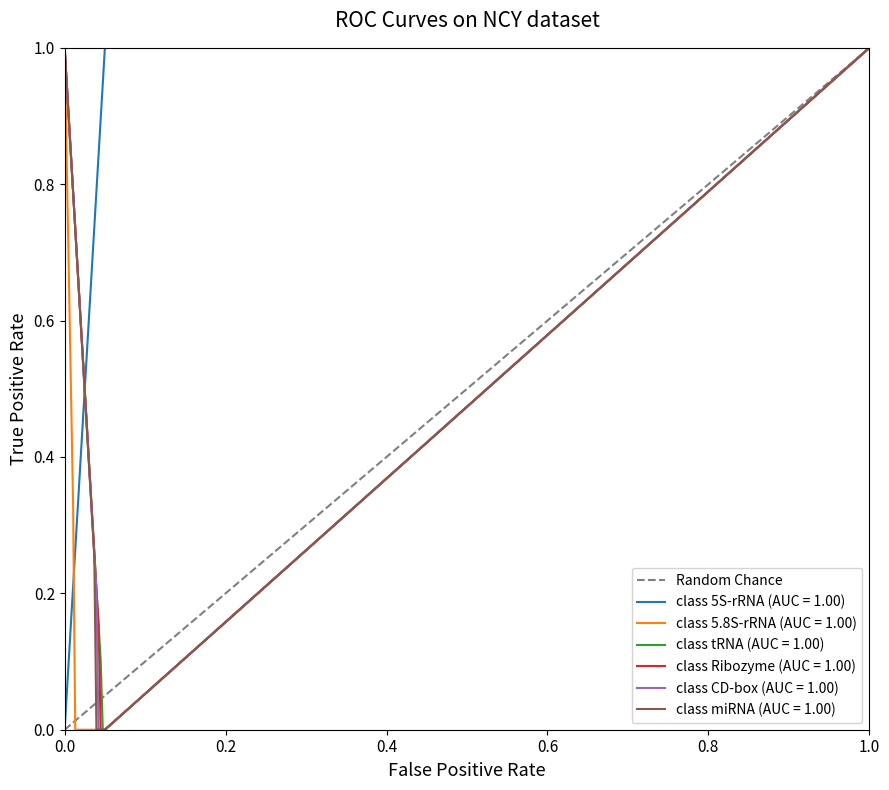

Does the chart have visible grid lines?

No